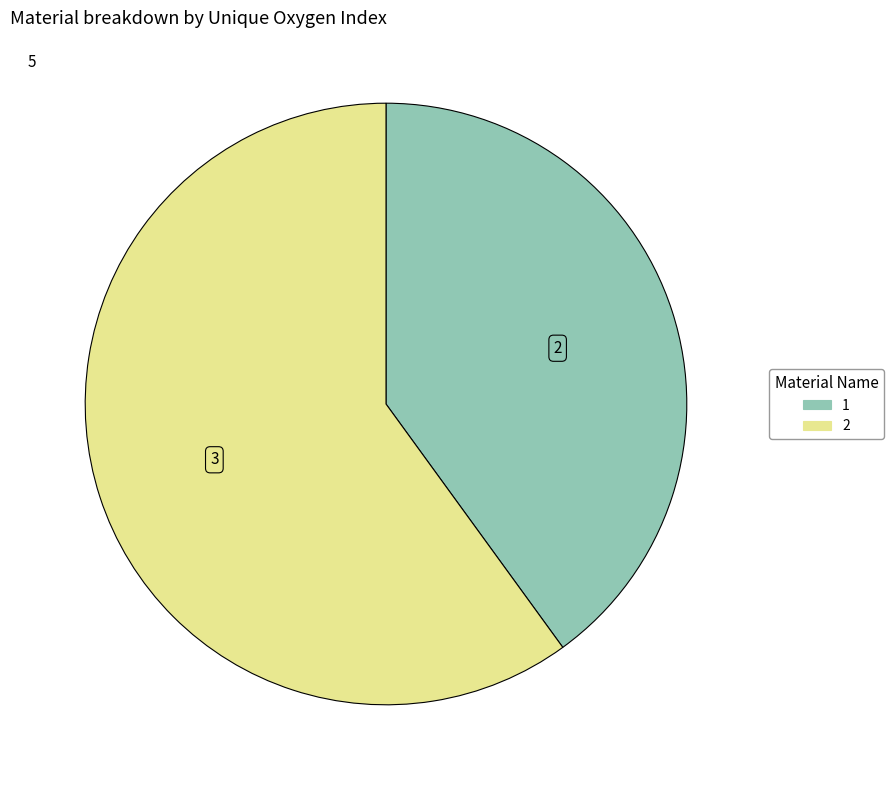

True or false: 2 accounts for 54% of the total.

False